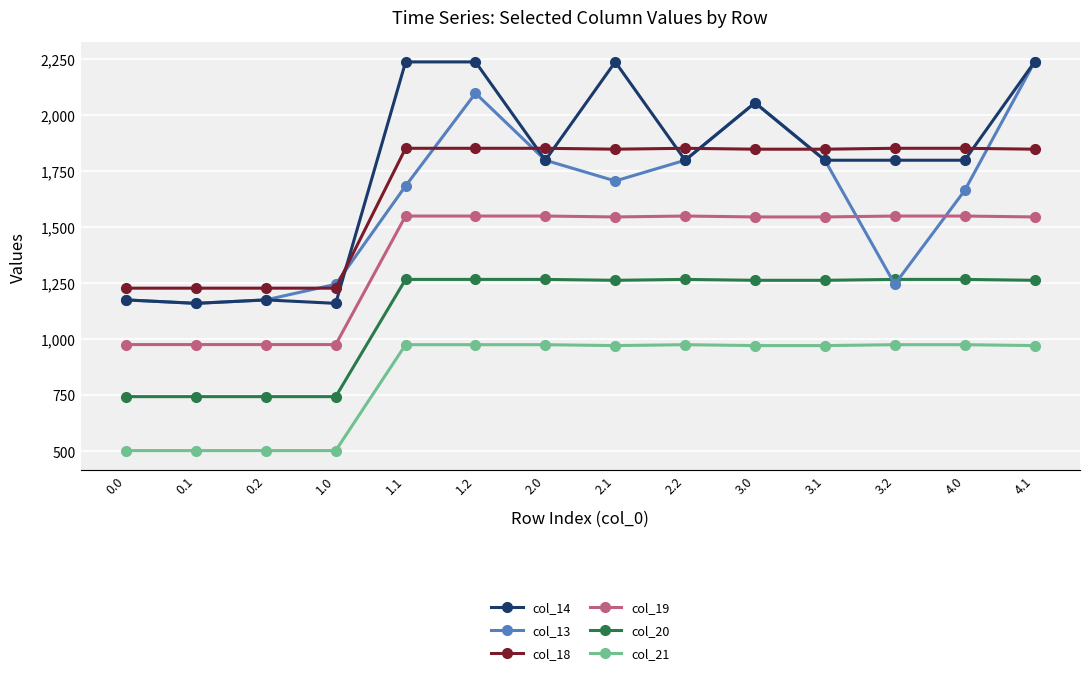

In col_13, how many points are lower than both neighbors (excluding endpoints)?

3